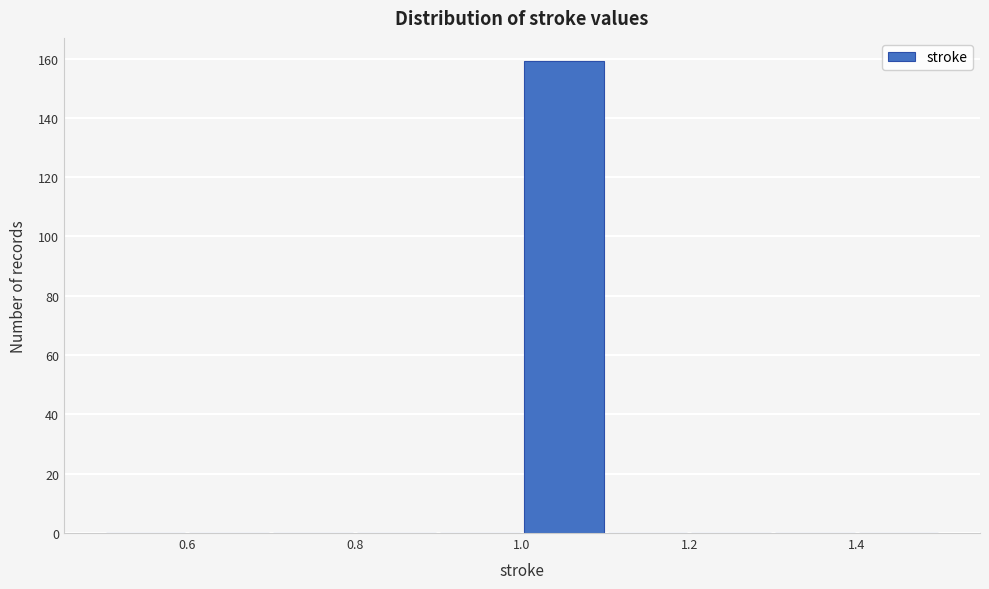

Reading left to right, list every bar in this chart as the range it spans on the x-axis followed by its height. The values are not printed on the chart, so give them approximately, as read against the axis.

0.5 to 0.6: 0
0.6 to 0.7: 0
0.7 to 0.8: 0
0.8 to 0.9: 0
0.9 to 1.0: 0
1.0 to 1.1: 160
1.1 to 1.2: 0
1.2 to 1.3: 0
1.3 to 1.4: 0
1.4 to 1.5: 0